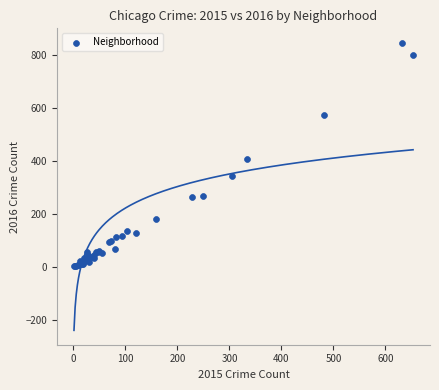

What Y value in the scatter plot is closest to 424?

406